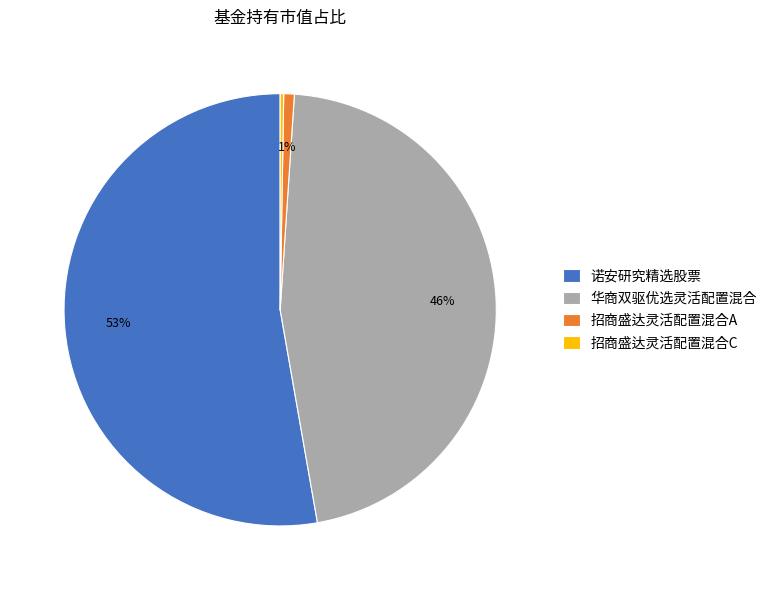

Is 招商盛达灵活配置混合A the majority of the pie?

No